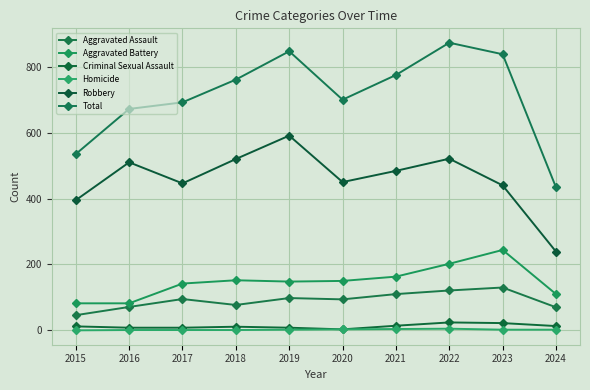

What is the approximate value of Criminal Sexual Assault at 2020?

3